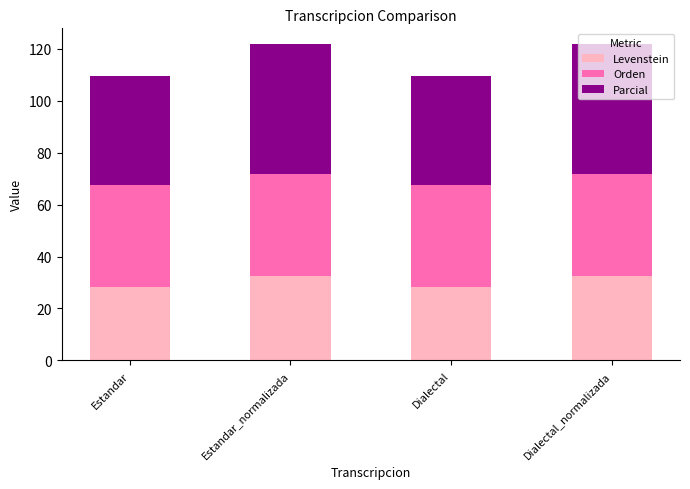

The value of Levenstein at Estandar_normalizada is 32.5. True or false?

True